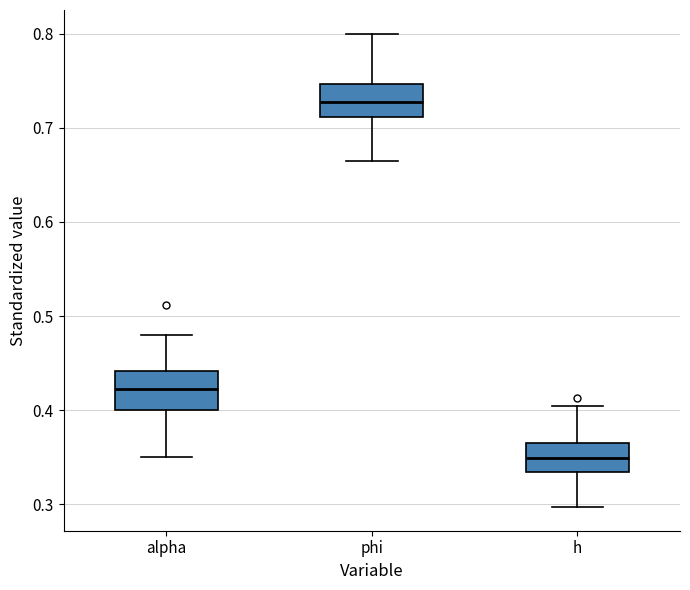

Where is the upper edge of the box for alpha on the y-axis? The values are not printed on the chart, so give them approximately, as read against the axis.

0.44